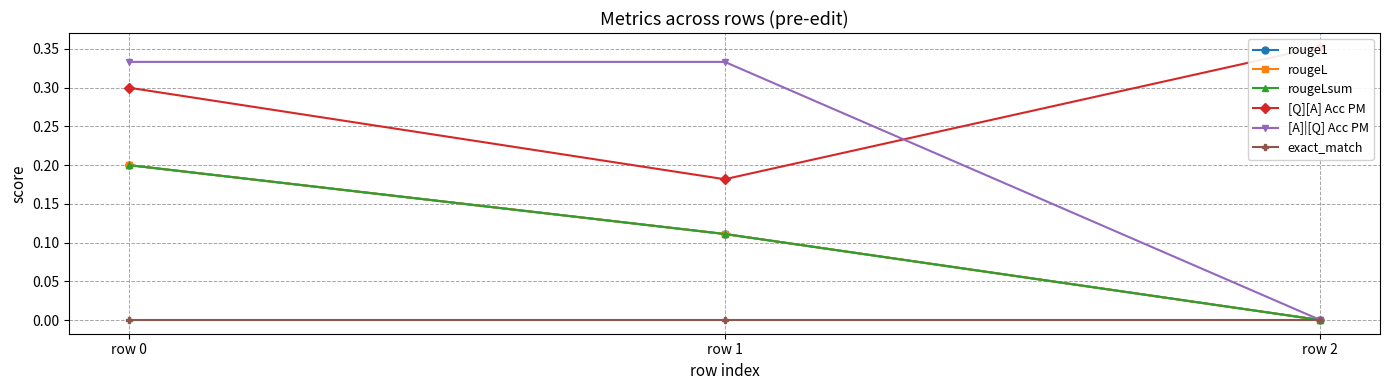

How many lines are shown in the chart?

6